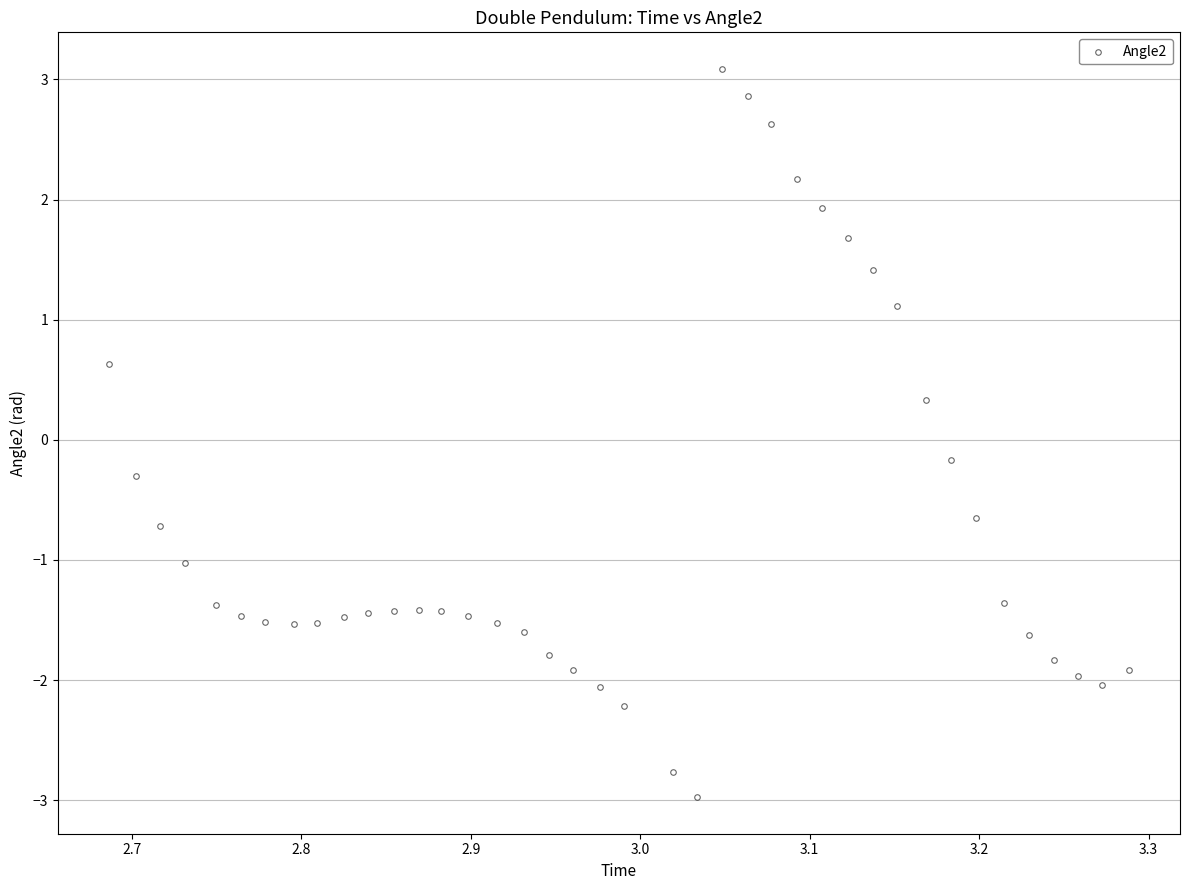

What is the range of X values (max minus min)?

0.6